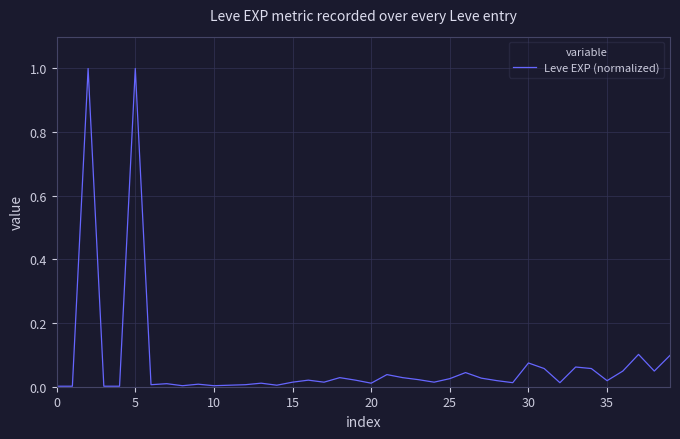

What is the difference between the maximum and minimum values?

1.0